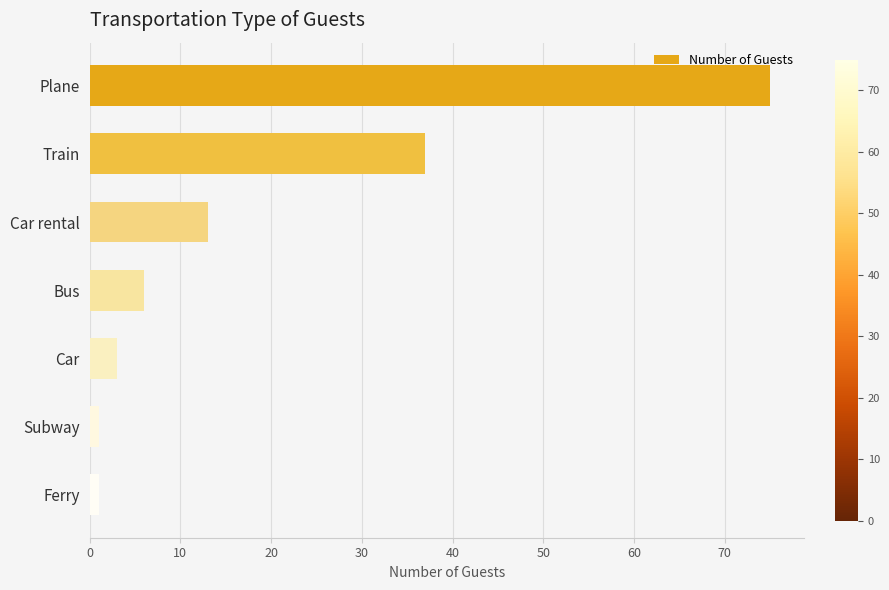

What is the difference between the values at Car and Train?

34